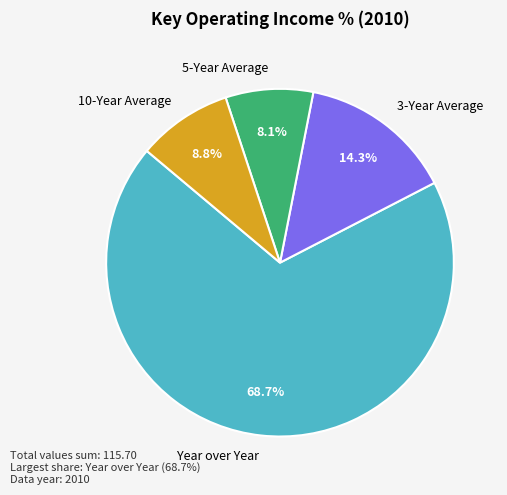

Which slice is the smallest?

5-Year Average